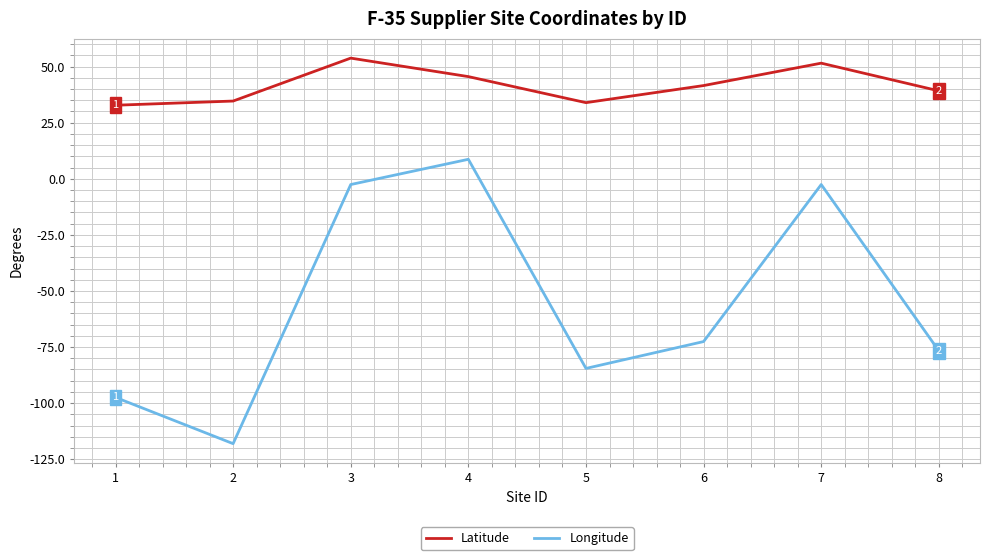

True or false: Longitude and Latitude intersect in this chart.

False